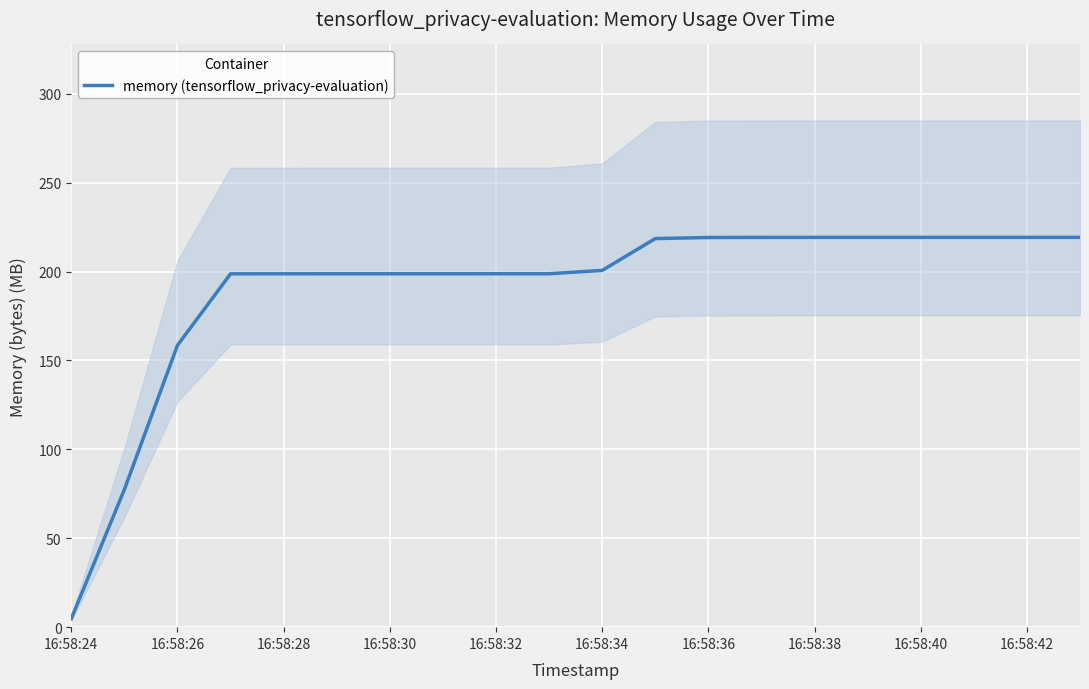

Does the chart display data point markers on the line(s)?

No